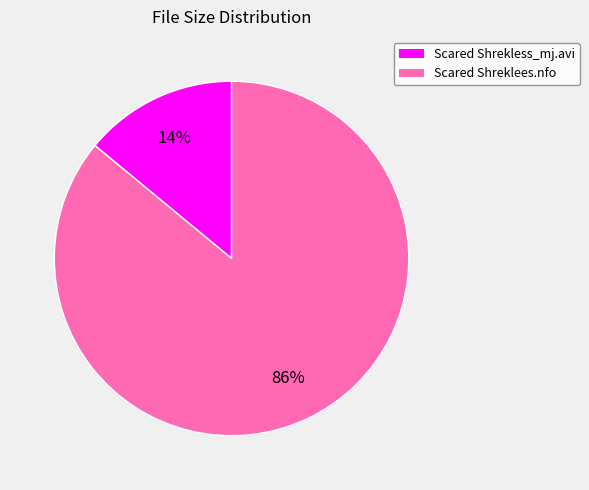

To the nearest percent, what portion does Scared Shreklees.nfo represent?

86%